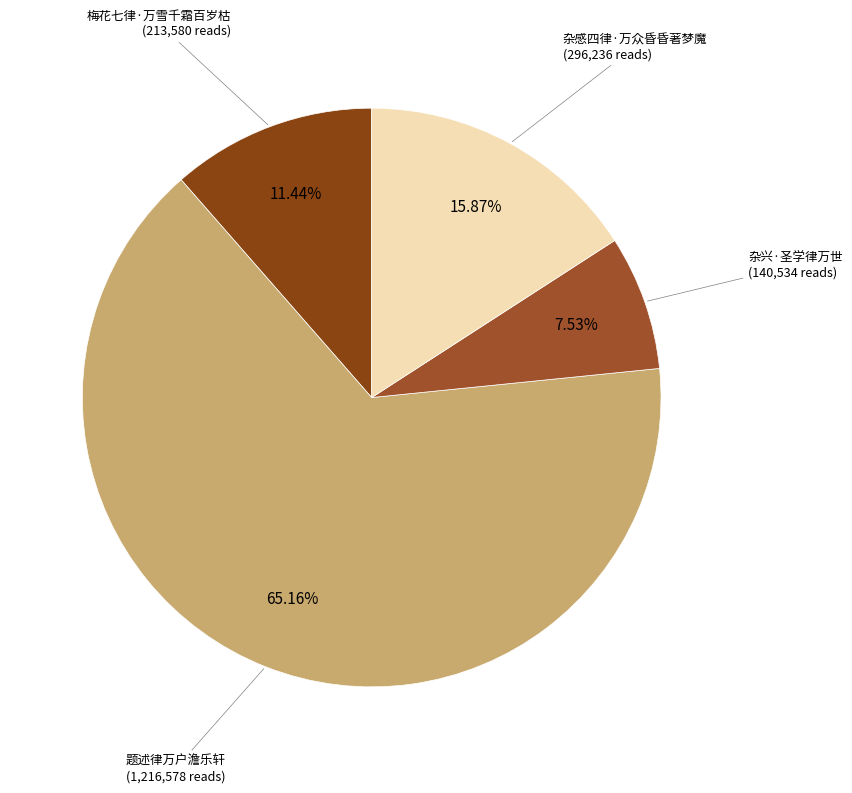

To the nearest percent, what portion does 题述律万户澹乐轩 represent?

65%